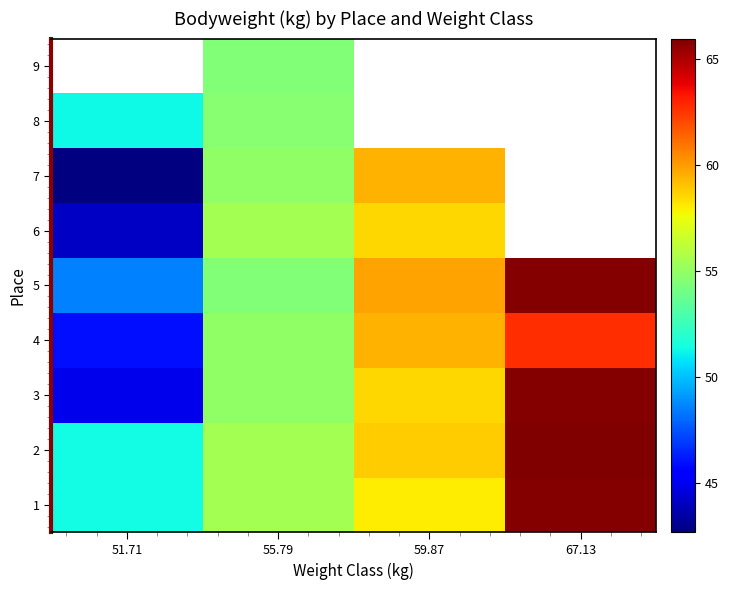

Which has a higher value, 59.87 or 55.79?

59.87